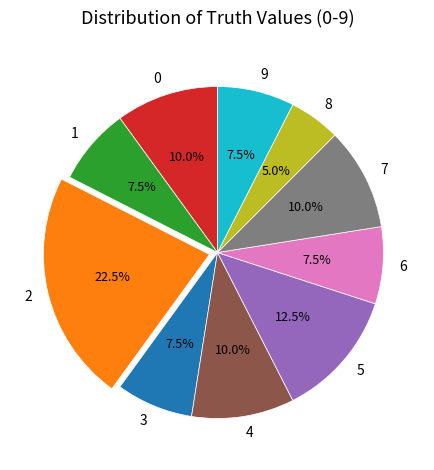

Combined, do 8 and 2 account for over 50%?

No